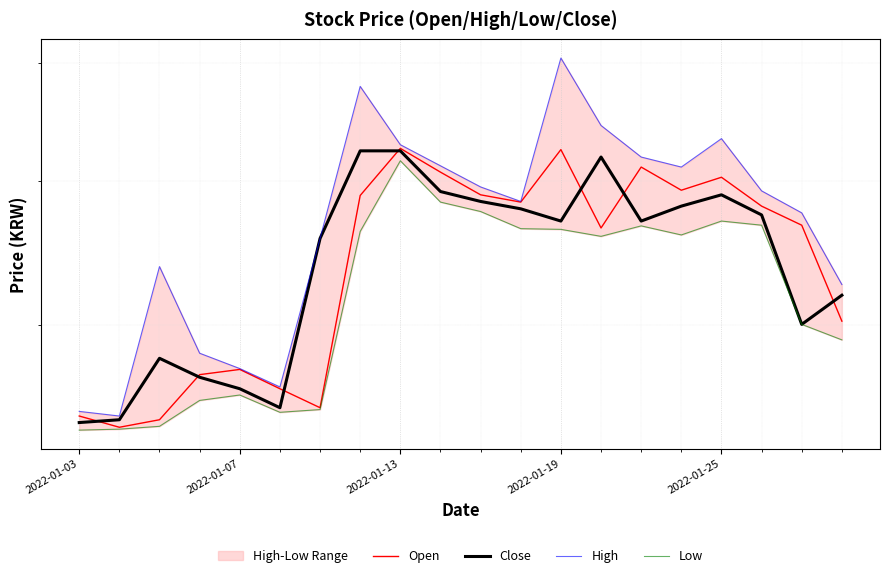

The value of High at 15 is 5110. True or false?

True